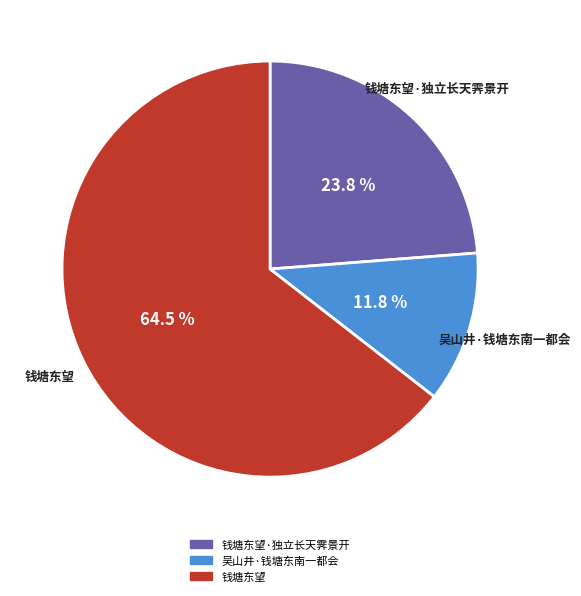

Is there any slice that represents more than half of the pie?

Yes